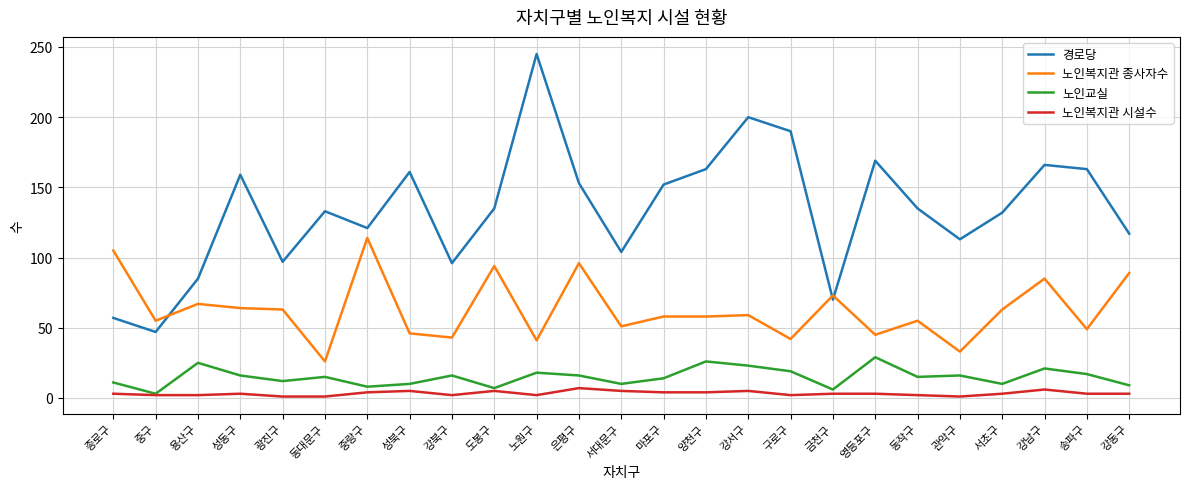

True or false: 경로당 and 노인교실 cross at least once.

False